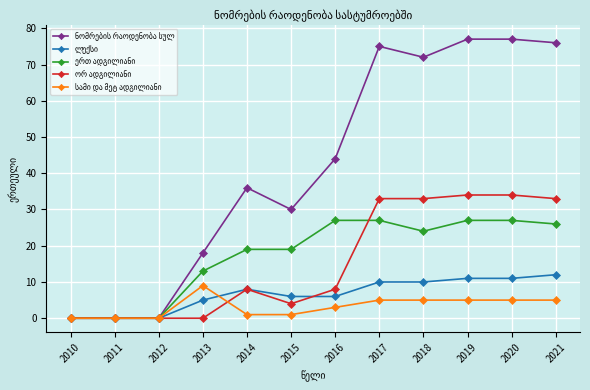

What is the greatest value displayed?

77